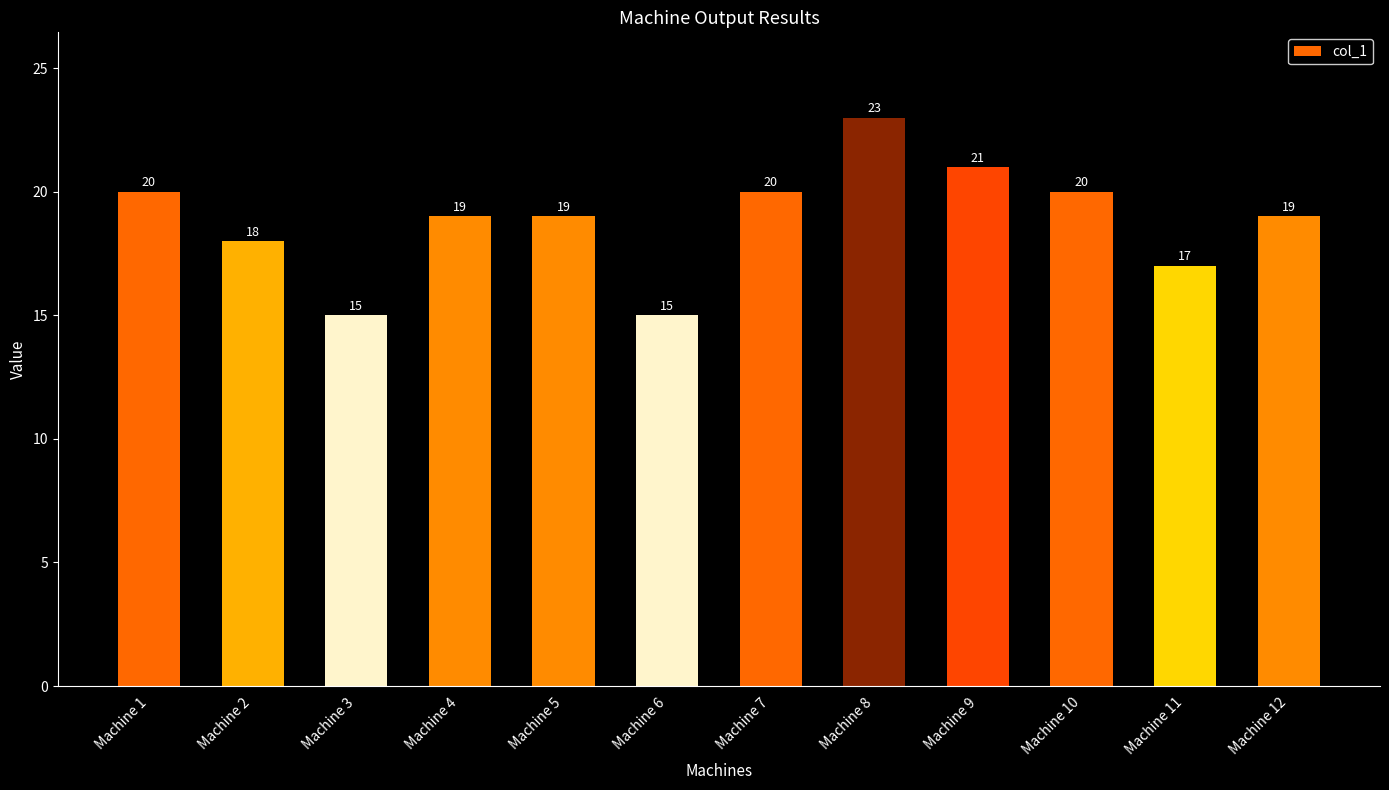

Is it true that the value at Machine 2 is 18?

True